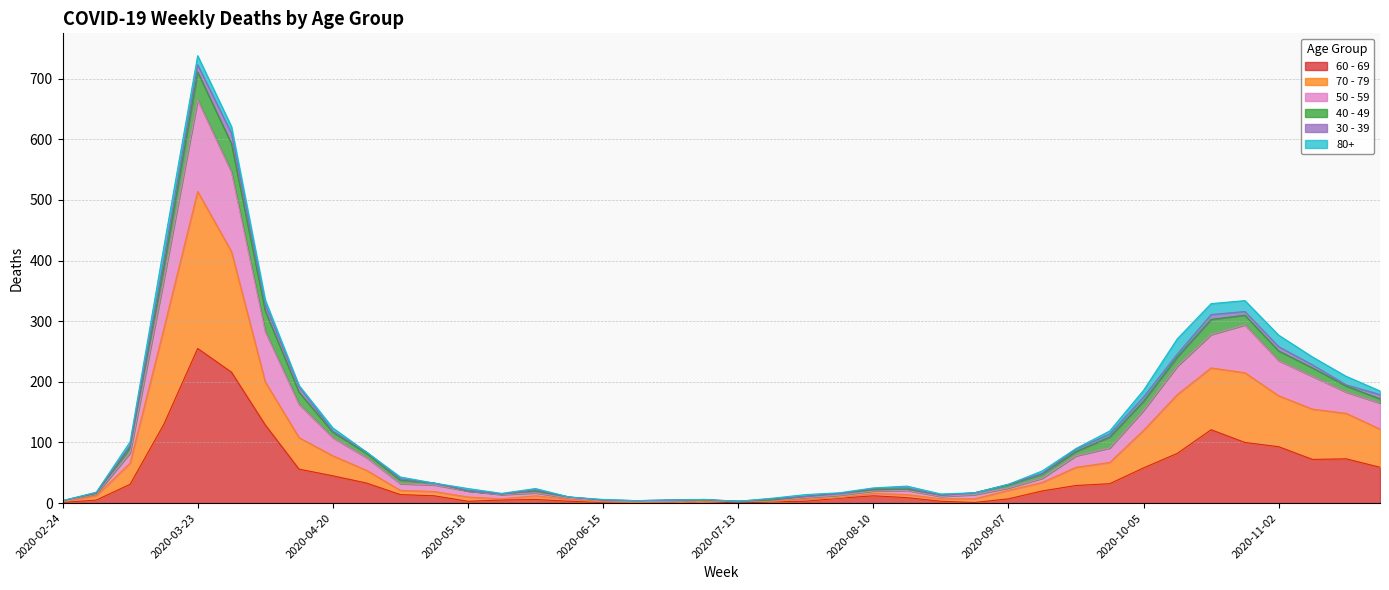

How many interior local valleys does the 70 - 79 series have?

2